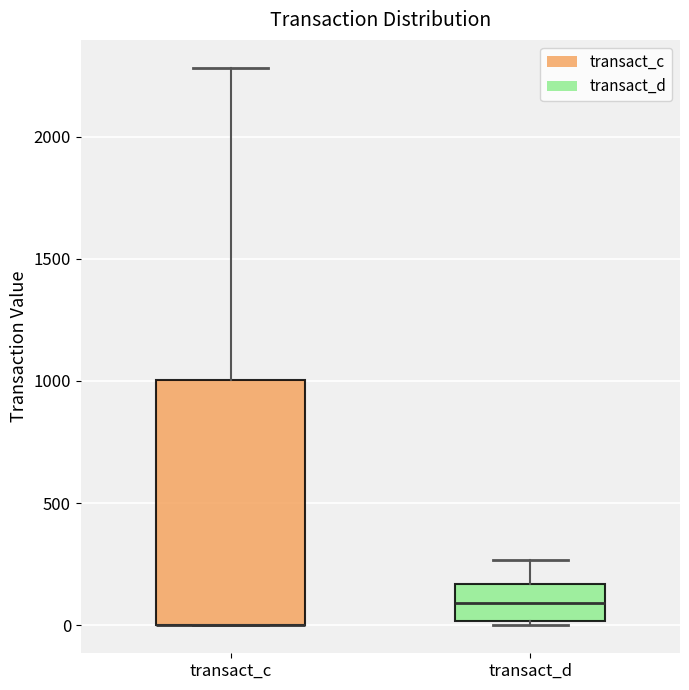

Reading left to right, read every box against the y-axis: the position of its median line, the range the box covers, and the ends of its whiskers. The values are not printed on the chart, so give them approximately, as read against the axis.

transact_c: median 0 (drawn on the box's lower edge), box 0 to 1000, whiskers 0 to 2300
transact_d: median 100, box 0 to 150, whiskers 0 (just below the box's lower edge) to 250